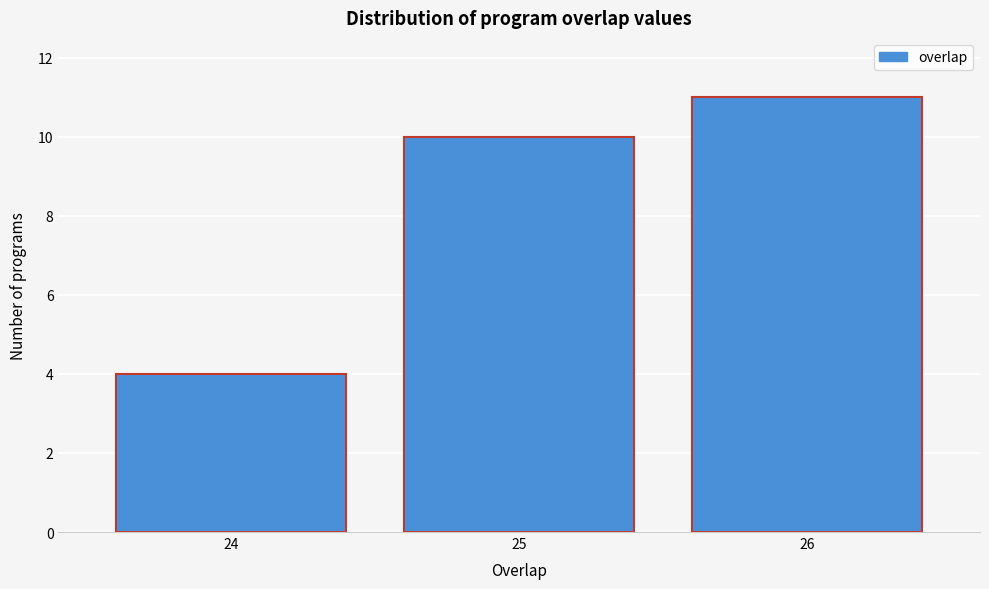

Reading right to left, transcribe all the data shown in this chart.

26=11	25=10	24=4